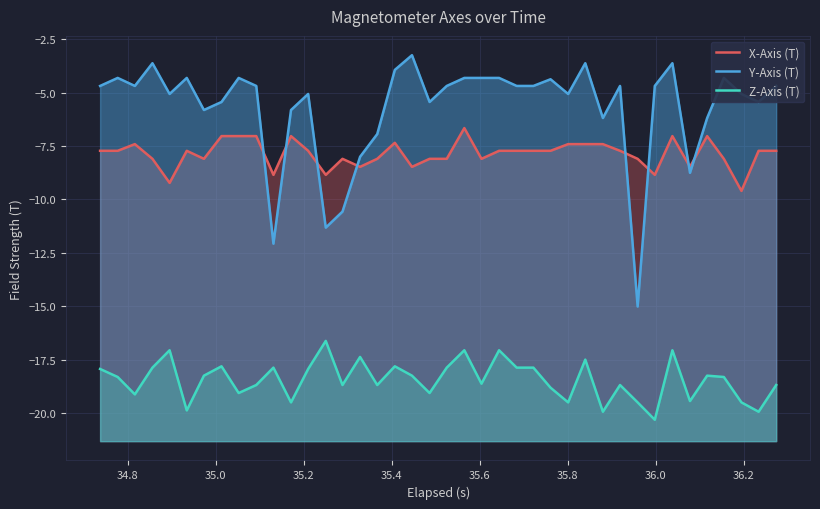

Which series has the largest total across all categories?

Y-Axis (T)